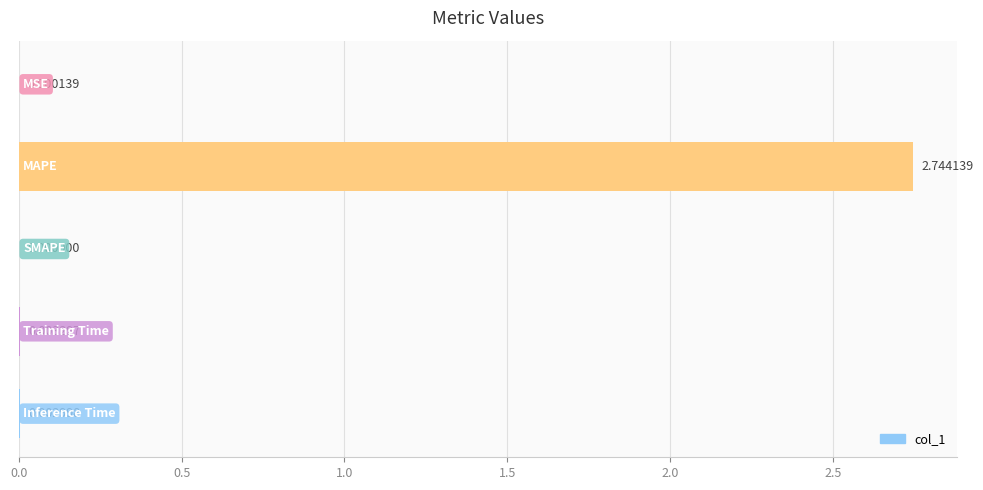

What is the sum of all values?

2.8